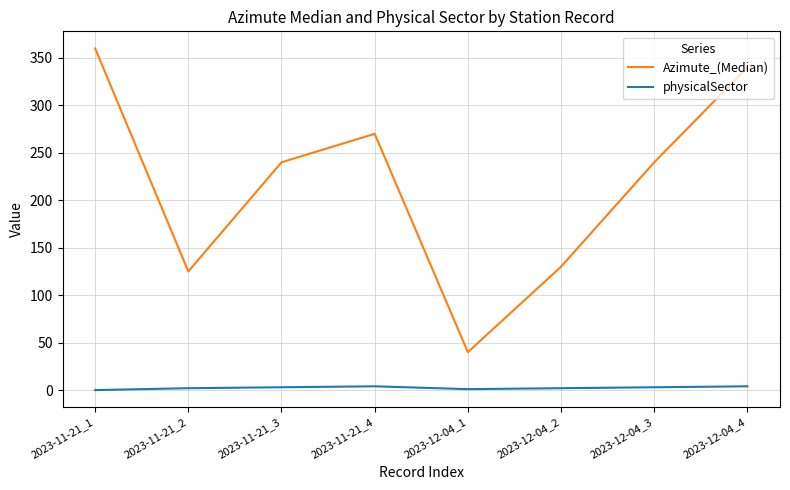

True or false: physicalSector has a value of 2 at 2023-12-04_2.

True